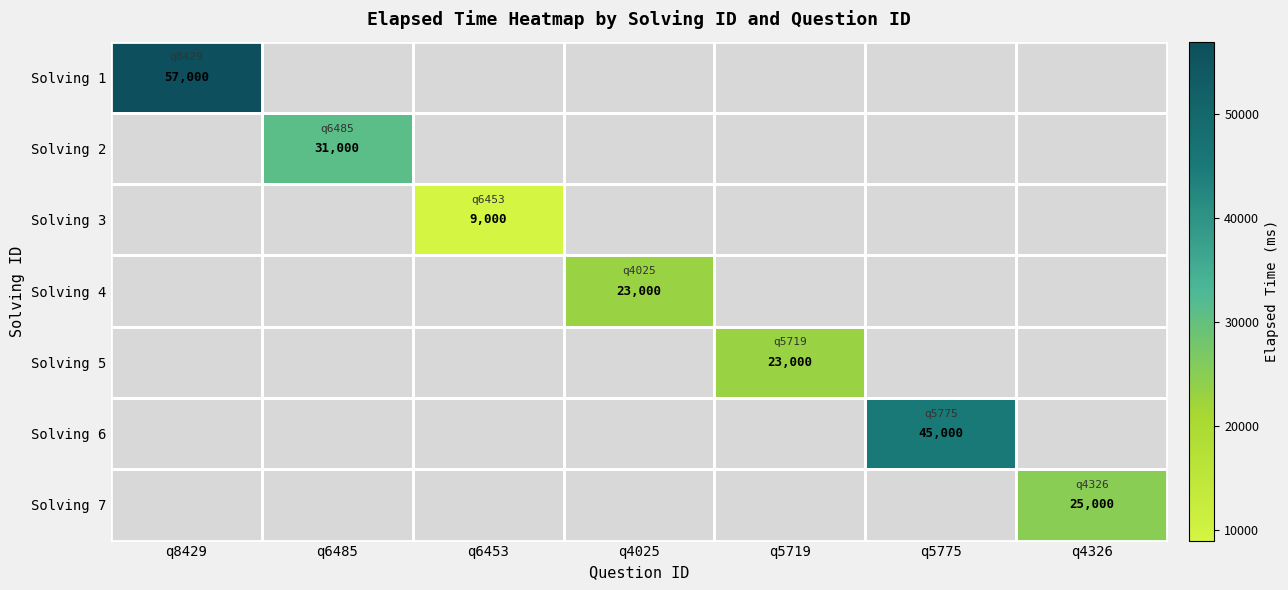

The Solving 5 series shows 36775 at q5719. True or false?

False